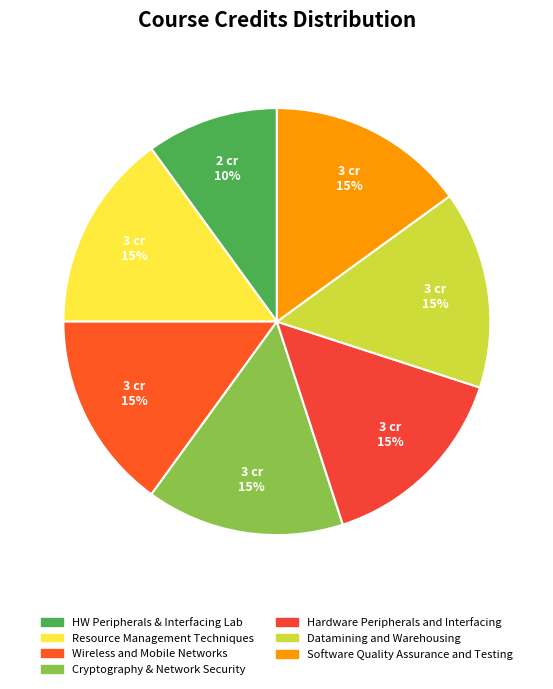

How many segments does this pie chart have?

7